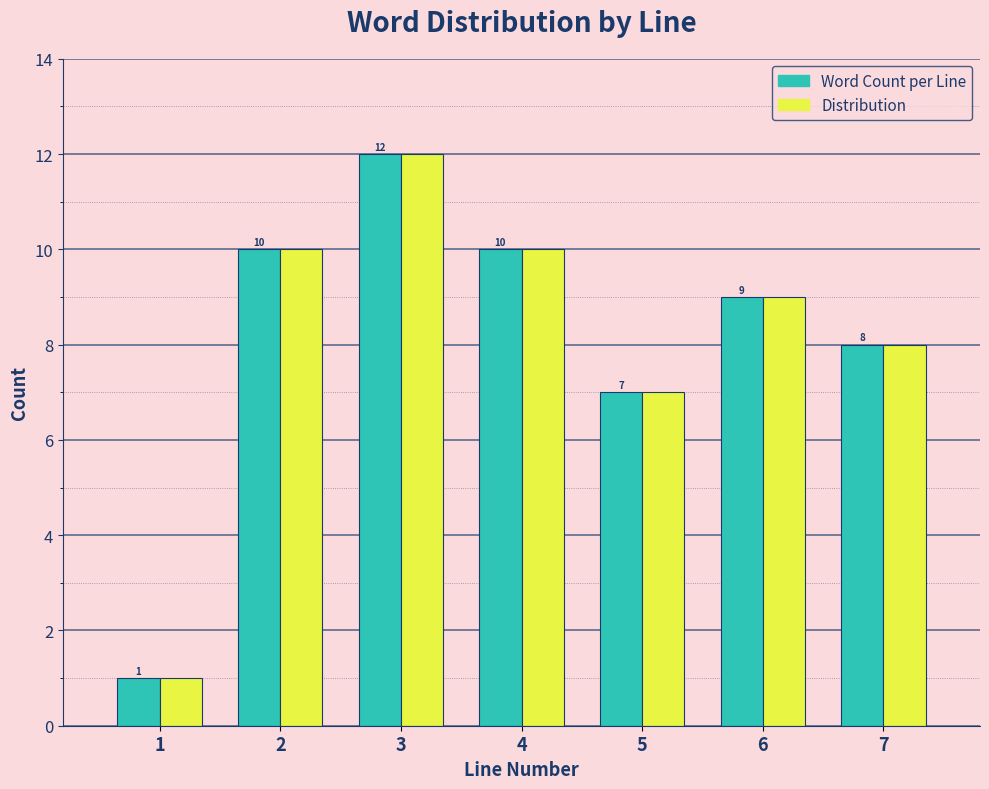

Reading right to left, what are all the values shown in this chart?

Word Count per Line: 8	9	7	10	12	10	1
Distribution: 8	9	7	10	12	10	1